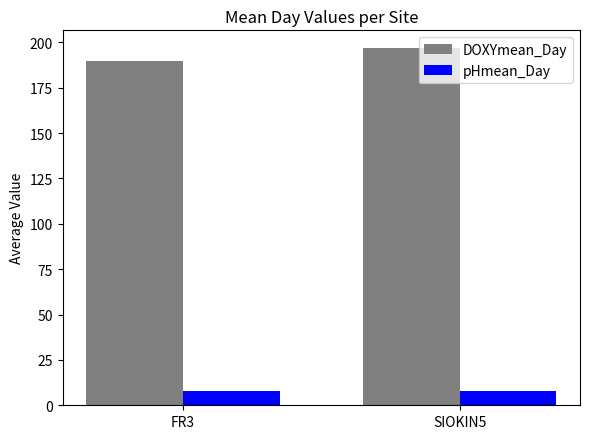

How many bars are there in each group?

2